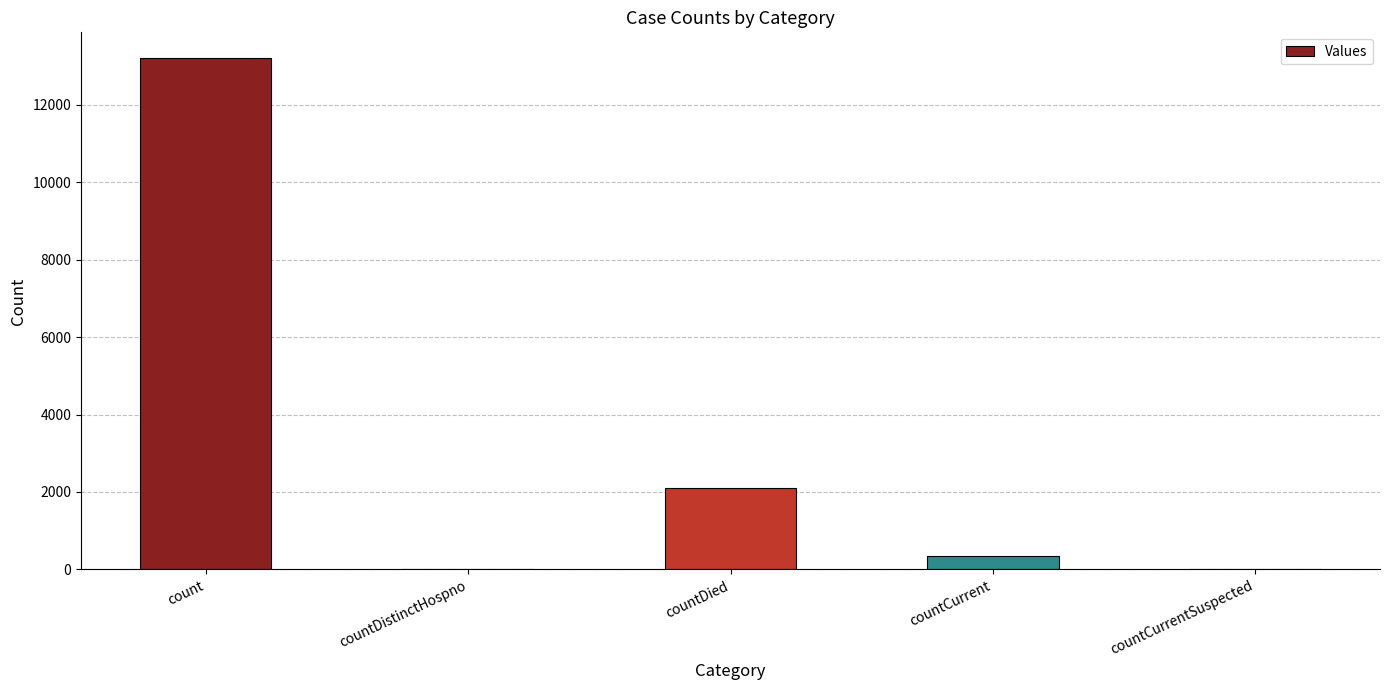

Reading left to right, what are all the values shown in this chart?

count=13213	countDistinctHospno=0	countDied=2098	countCurrent=333	countCurrentSuspected=0